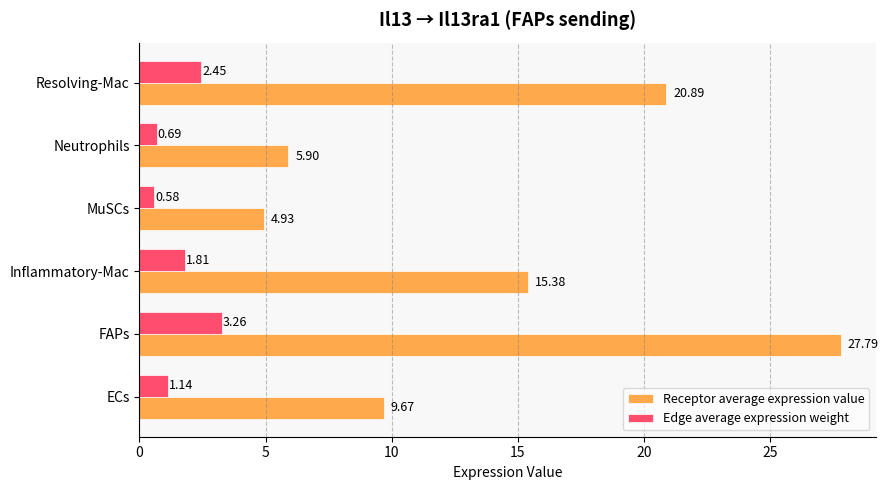

At how many categories does at least one series exceed 7?

4